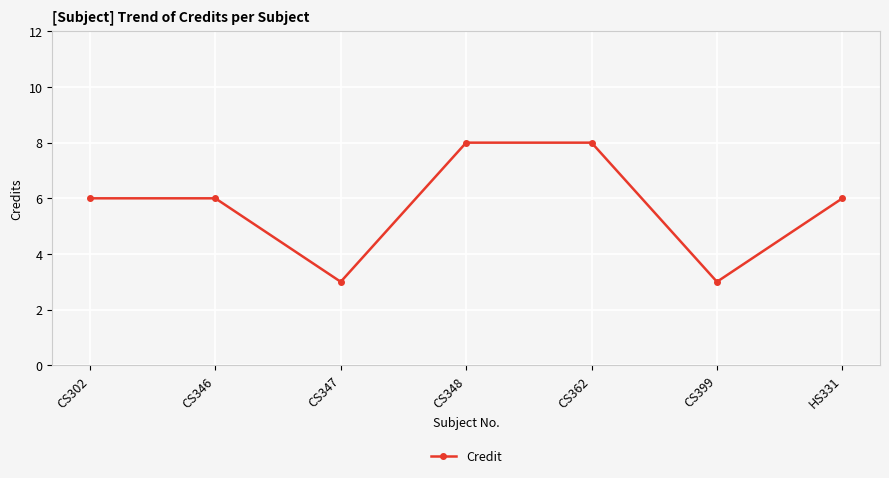

Count the number of categories in the chart.

7